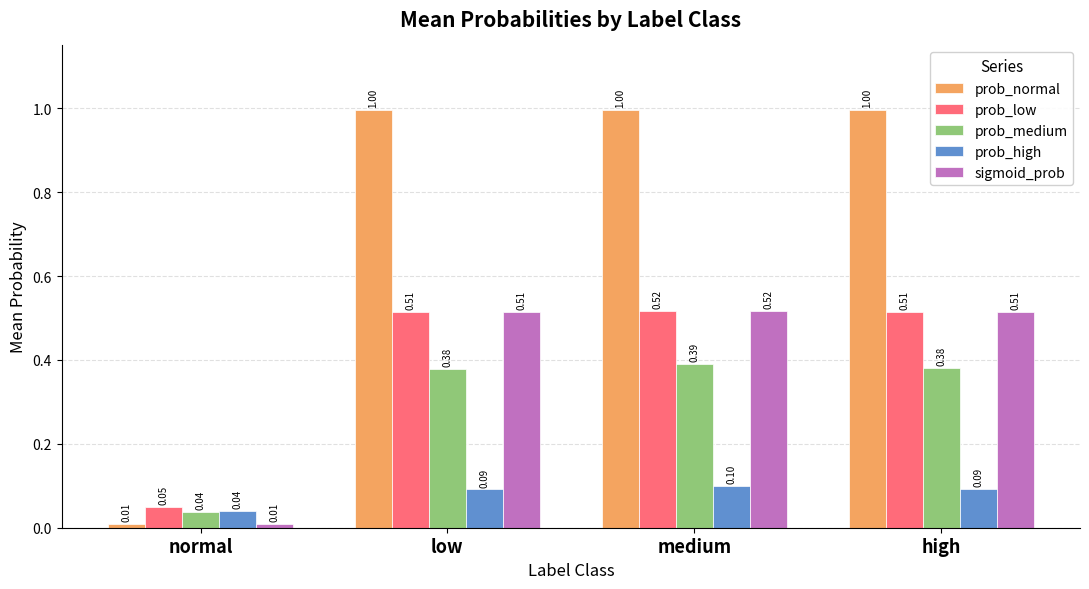

What is the greatest value displayed?

1.0